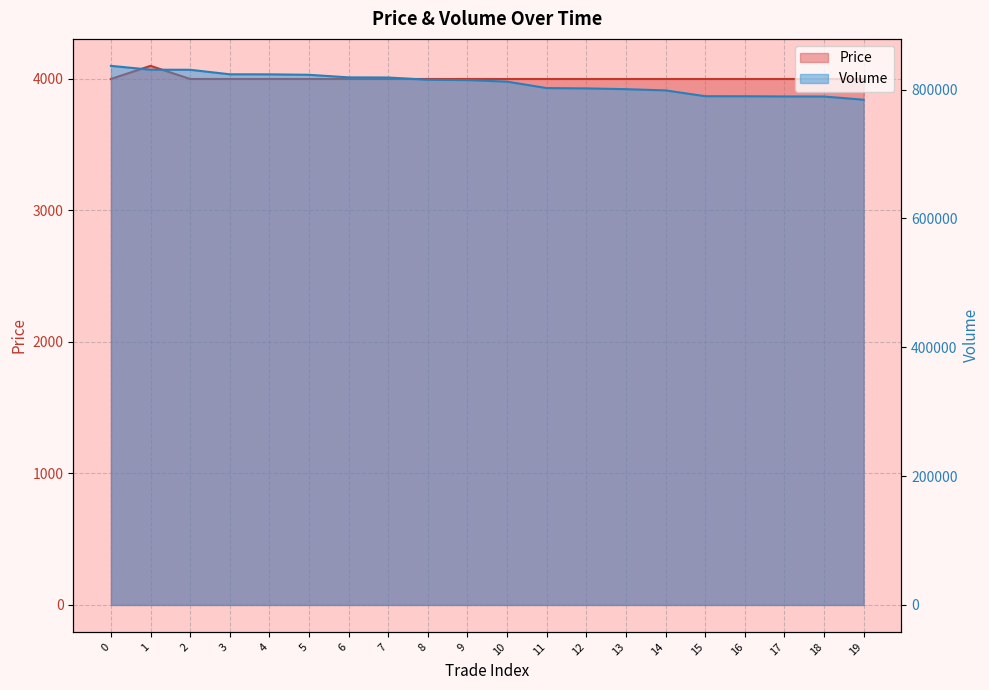

True or false: Volume and Price cross at least once.

False